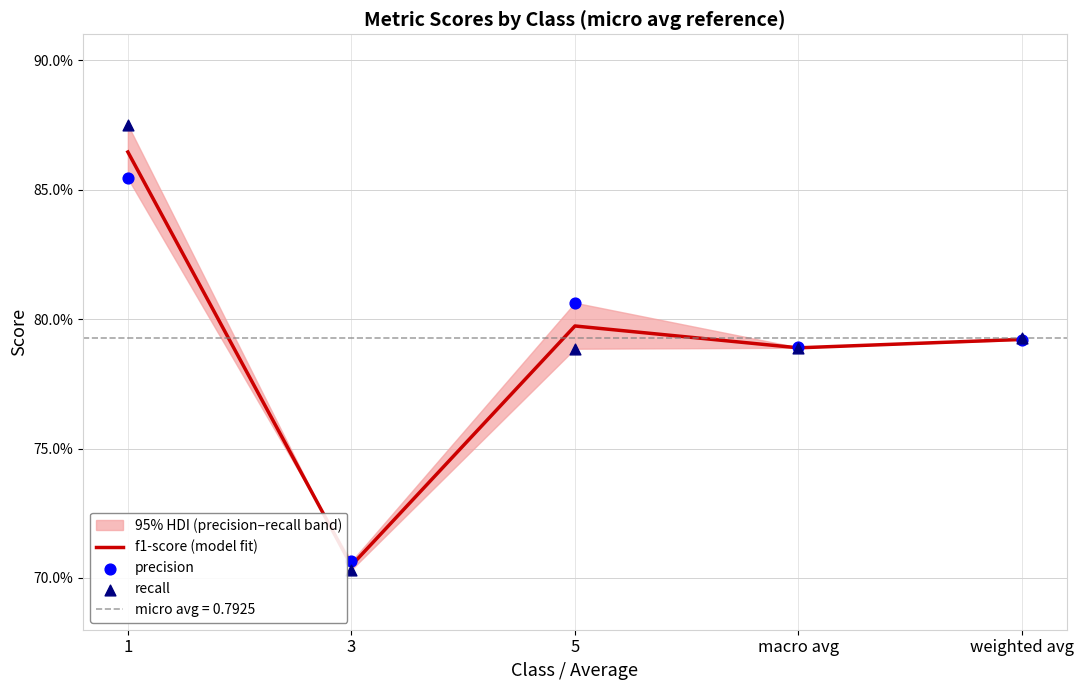

What are all the series names shown in the legend?

f1-score (model fit), precision, recall